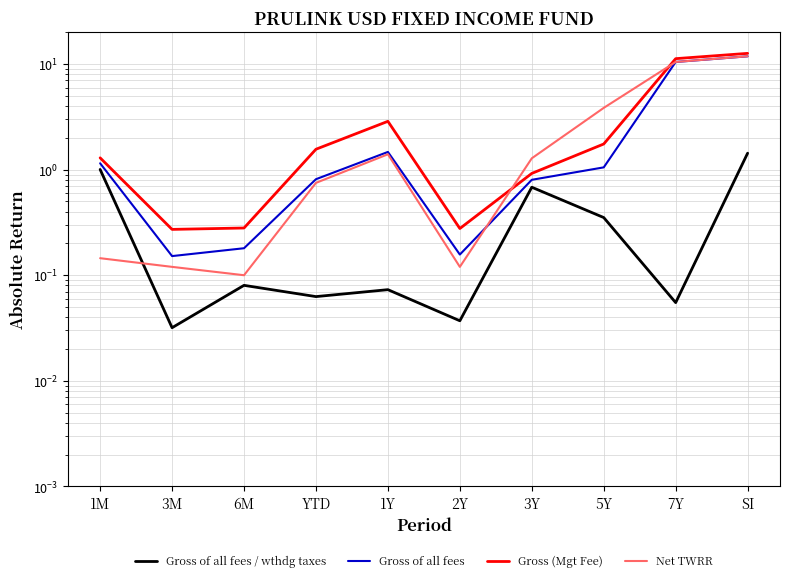

Is it true that Gross of all fees equals 11.9 at SI?

True